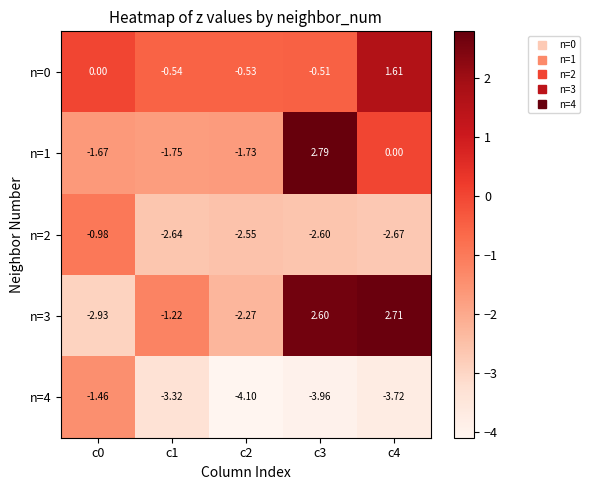

Which series has the widest spread of values?

n=3